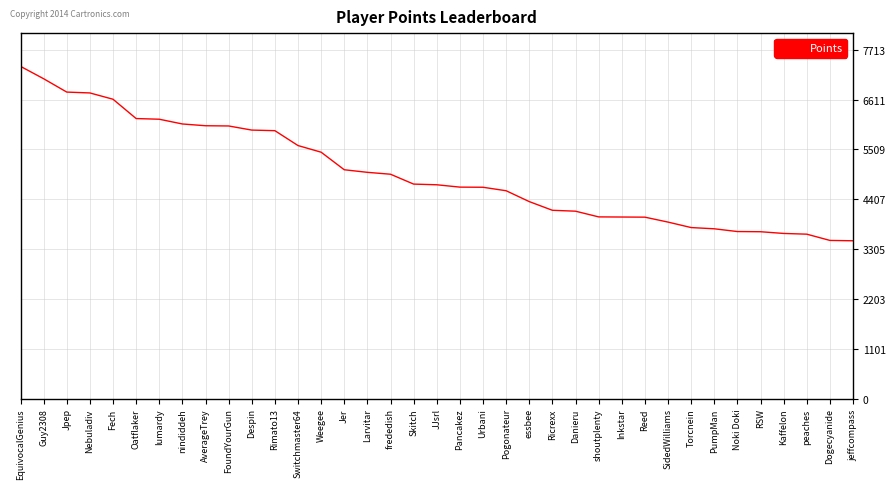

What is the difference between the maximum and minimum values?

3856